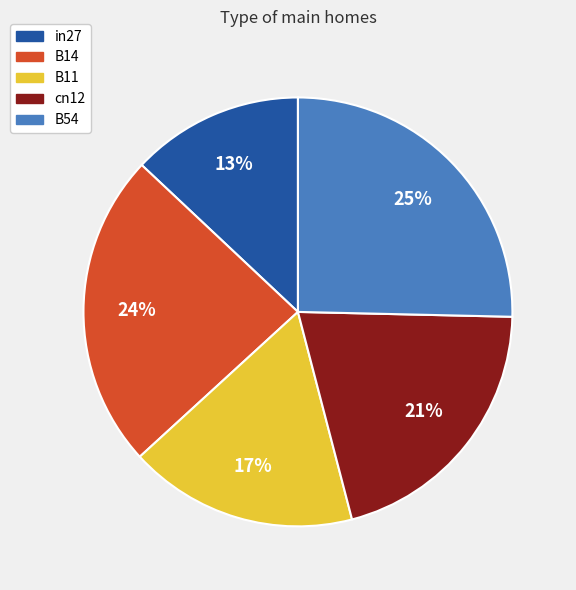

Is it true that B14 is 17% of the pie?

False